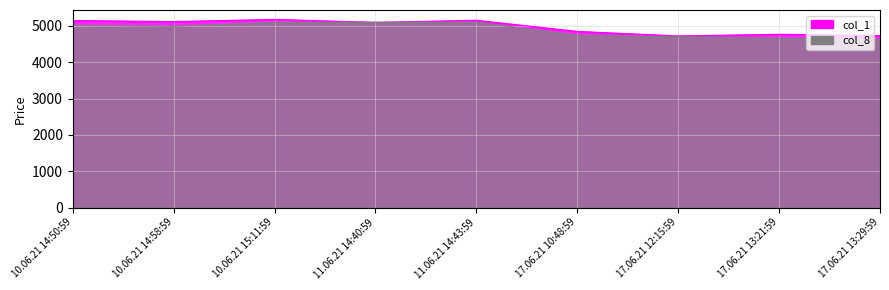

What is the label of the 8th point from the left?

17.06.21 13:21:59